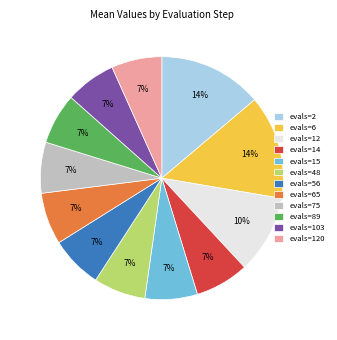

Between evals=75 and evals=12, which is larger?

evals=12